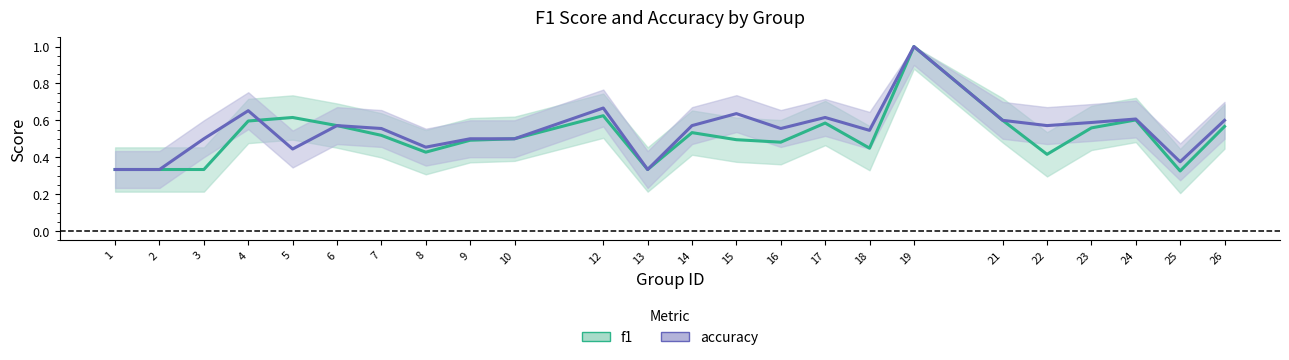

Is it true that accuracy equals 0.1 at 2?

False